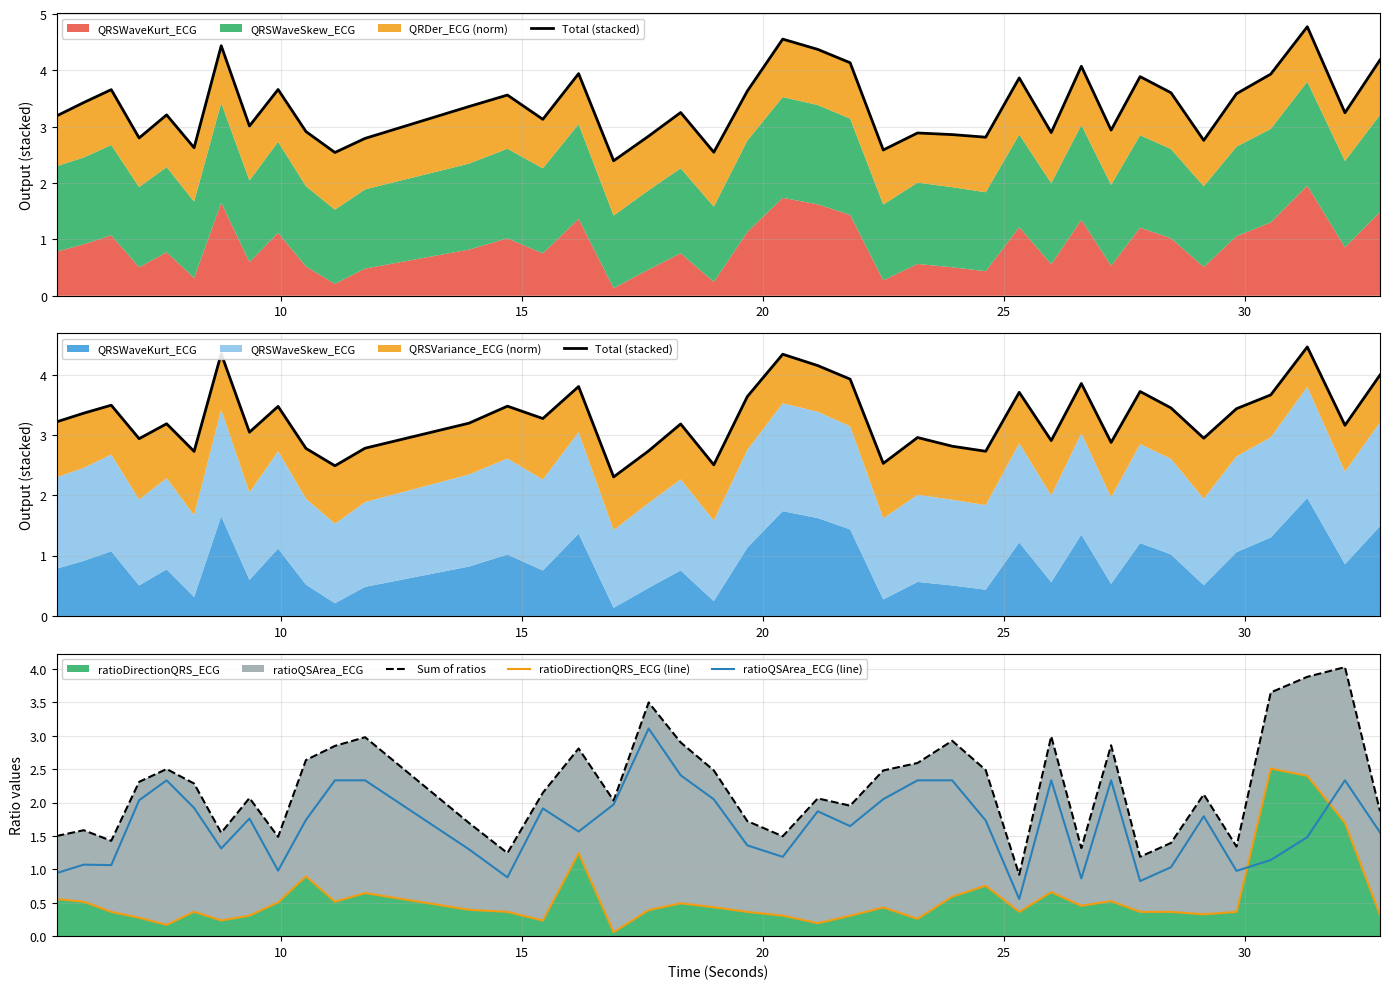

How many data points in Sum of ratios are above 2?

24